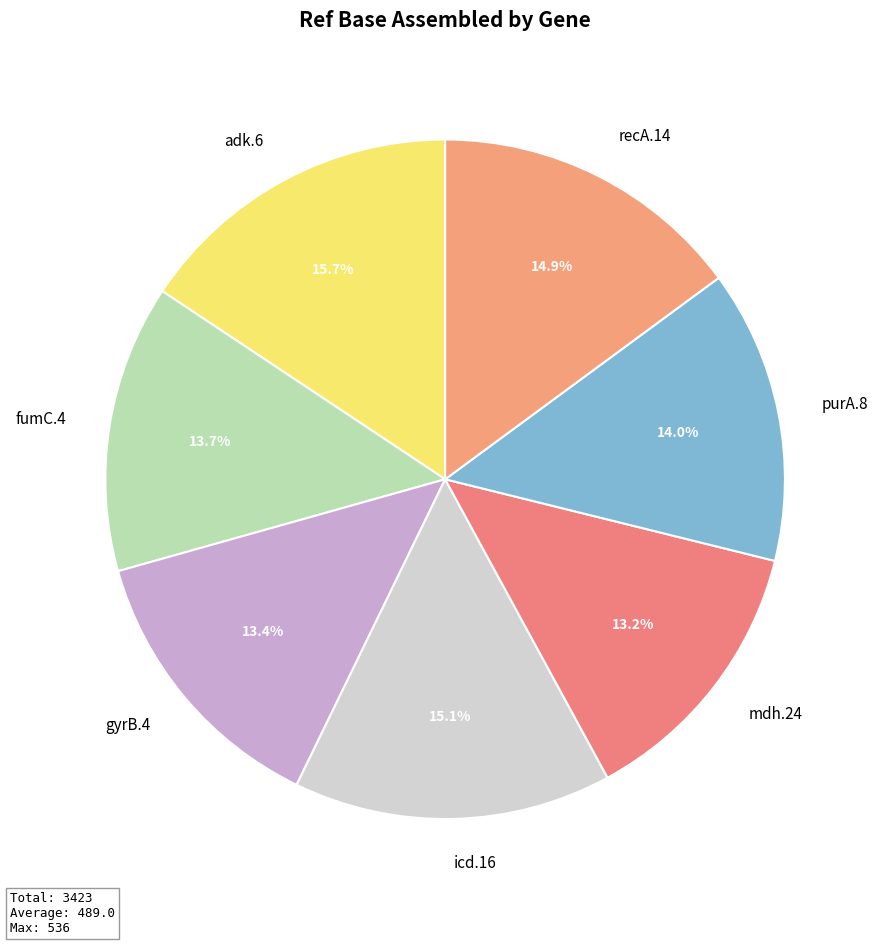

What portion of the pie excludes fumC.4?

86.3%